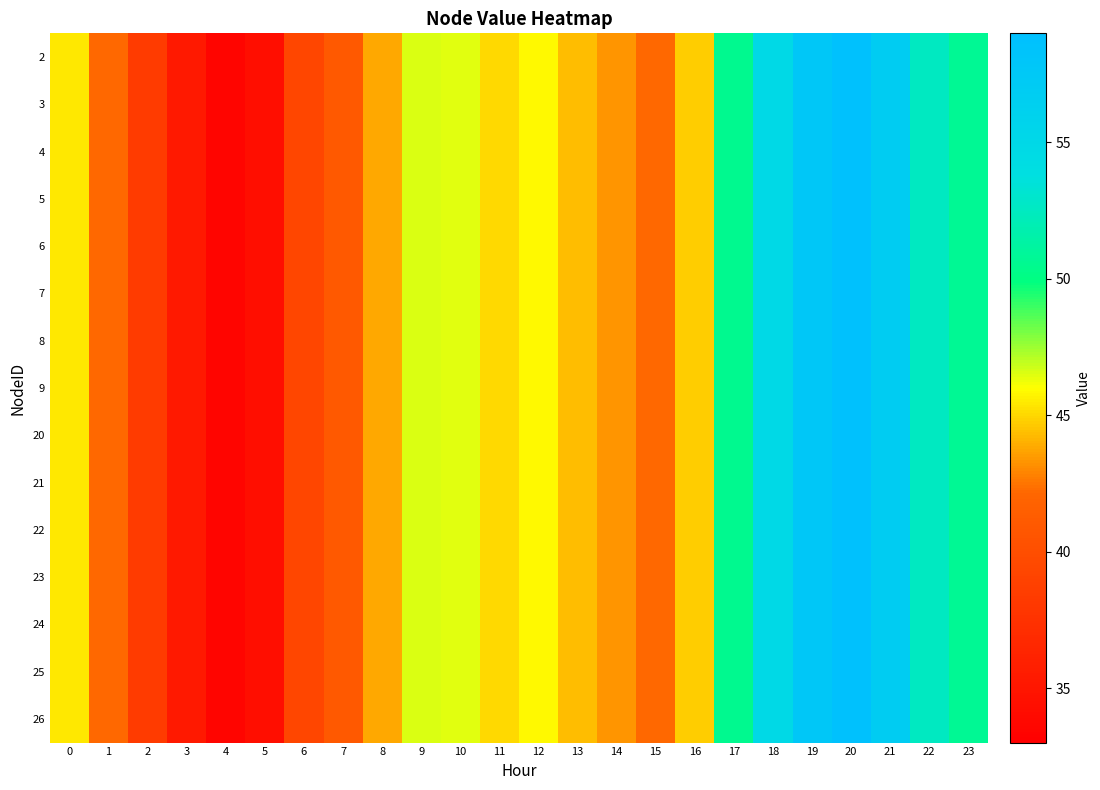

Reading left to right, extract all data points from this chart.

2: 0=45.5	1=42.2	2=38.3	3=35.3	4=33.6	5=34.4	6=39.3	7=40.9	8=43.8	9=46.6	10=46.5	11=45.0	12=45.8	13=44.3	14=43.3	15=42.2	16=44.7	17=50.5	18=54.7	19=57.7	20=58.8	21=56.9	22=52.5	23=50.7
3: 0=45.5	1=42.2	2=38.3	3=35.3	4=33.6	5=34.4	6=39.3	7=40.9	8=43.8	9=46.6	10=46.5	11=45.0	12=45.8	13=44.3	14=43.3	15=42.2	16=44.7	17=50.5	18=54.7	19=57.7	20=58.8	21=56.9	22=52.5	23=50.7
4: 0=45.5	1=42.2	2=38.3	3=35.3	4=33.6	5=34.4	6=39.3	7=40.9	8=43.8	9=46.6	10=46.5	11=45.0	12=45.8	13=44.3	14=43.3	15=42.2	16=44.7	17=50.5	18=54.7	19=57.7	20=58.8	21=56.9	22=52.5	23=50.7
5: 0=45.5	1=42.2	2=38.3	3=35.3	4=33.6	5=34.4	6=39.3	7=40.9	8=43.8	9=46.6	10=46.5	11=45.0	12=45.8	13=44.3	14=43.3	15=42.2	16=44.7	17=50.5	18=54.7	19=57.7	20=58.8	21=56.9	22=52.5	23=50.7
6: 0=45.5	1=42.2	2=38.3	3=35.3	4=33.6	5=34.4	6=39.3	7=40.9	8=43.8	9=46.6	10=46.5	11=45.0	12=45.8	13=44.3	14=43.3	15=42.2	16=44.7	17=50.5	18=54.7	19=57.7	20=58.8	21=56.9	22=52.5	23=50.7
7: 0=45.5	1=42.2	2=38.3	3=35.3	4=33.6	5=34.4	6=39.3	7=40.9	8=43.8	9=46.6	10=46.5	11=45.0	12=45.8	13=44.3	14=43.3	15=42.2	16=44.7	17=50.5	18=54.7	19=57.7	20=58.8	21=56.9	22=52.5	23=50.7
8: 0=45.5	1=42.2	2=38.3	3=35.3	4=33.6	5=34.4	6=39.3	7=40.9	8=43.8	9=46.6	10=46.5	11=45.0	12=45.8	13=44.3	14=43.3	15=42.2	16=44.7	17=50.5	18=54.7	19=57.7	20=58.8	21=56.9	22=52.5	23=50.7
9: 0=45.5	1=42.2	2=38.3	3=35.3	4=33.6	5=34.4	6=39.3	7=40.9	8=43.8	9=46.6	10=46.5	11=45.0	12=45.8	13=44.3	14=43.3	15=42.2	16=44.7	17=50.5	18=54.7	19=57.7	20=58.8	21=56.9	22=52.5	23=50.7
20: 0=45.5	1=42.2	2=38.3	3=35.3	4=33.6	5=34.4	6=39.3	7=40.9	8=43.8	9=46.6	10=46.5	11=45.0	12=45.8	13=44.3	14=43.3	15=42.2	16=44.7	17=50.5	18=54.7	19=57.7	20=58.8	21=56.9	22=52.5	23=50.7
21: 0=45.5	1=42.2	2=38.3	3=35.3	4=33.6	5=34.4	6=39.3	7=40.9	8=43.8	9=46.6	10=46.5	11=45.0	12=45.8	13=44.3	14=43.3	15=42.2	16=44.7	17=50.5	18=54.7	19=57.7	20=58.8	21=56.9	22=52.5	23=50.7
22: 0=45.5	1=42.2	2=38.3	3=35.3	4=33.6	5=34.4	6=39.3	7=40.9	8=43.8	9=46.6	10=46.5	11=45.0	12=45.8	13=44.3	14=43.3	15=42.2	16=44.7	17=50.5	18=54.7	19=57.7	20=58.8	21=56.9	22=52.5	23=50.7
23: 0=45.5	1=42.2	2=38.3	3=35.3	4=33.6	5=34.4	6=39.3	7=40.9	8=43.8	9=46.6	10=46.5	11=45.0	12=45.8	13=44.3	14=43.3	15=42.2	16=44.7	17=50.5	18=54.7	19=57.7	20=58.8	21=56.9	22=52.5	23=50.7
24: 0=45.5	1=42.2	2=38.3	3=35.3	4=33.6	5=34.4	6=39.3	7=40.9	8=43.8	9=46.6	10=46.5	11=45.0	12=45.8	13=44.3	14=43.3	15=42.2	16=44.7	17=50.5	18=54.7	19=57.7	20=58.8	21=56.9	22=52.5	23=50.7
25: 0=45.5	1=42.2	2=38.3	3=35.3	4=33.6	5=34.4	6=39.3	7=40.9	8=43.8	9=46.6	10=46.5	11=45.0	12=45.8	13=44.3	14=43.3	15=42.2	16=44.7	17=50.5	18=54.7	19=57.7	20=58.8	21=56.9	22=52.5	23=50.7
26: 0=45.5	1=42.2	2=38.3	3=35.3	4=33.6	5=34.4	6=39.3	7=40.9	8=43.8	9=46.6	10=46.5	11=45.0	12=45.8	13=44.3	14=43.3	15=42.2	16=44.7	17=50.5	18=54.7	19=57.7	20=58.8	21=56.9	22=52.5	23=50.7